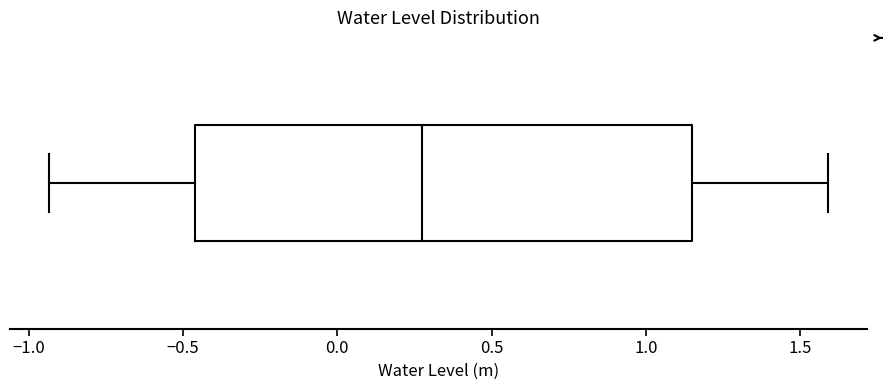

Transcribe this box plot: give where the median line is, the range the box spans, and where the two whiskers end, as read against the x-axis. The values are not printed on the chart, so give them approximately, as read against the axis.

median 0.25, box -0.45 to 1.15, whiskers -0.95 to 1.60